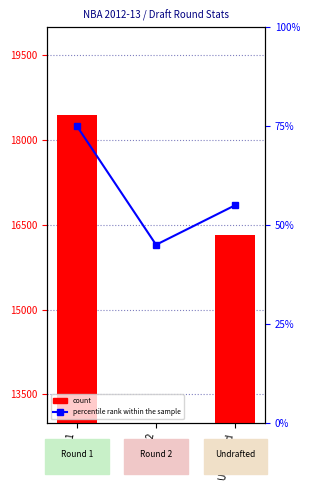

At how many categories does at least one series exceed 1584?

2